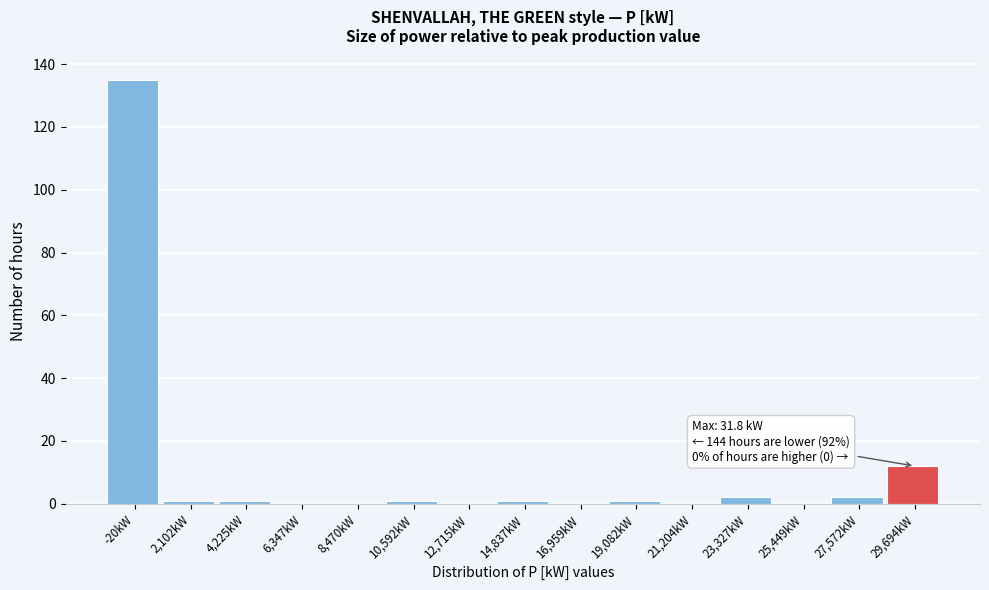

Reading left to right, what are all the values shown in this chart?

-20kW=135	2,102kW=1	4,225kW=1	6,347kW=0	8,470kW=0	10,592kW=1	12,715kW=0	14,837kW=1	16,959kW=0	19,082kW=1	21,204kW=0	23,327kW=2	25,449kW=0	27,572kW=2	29,694kW=12